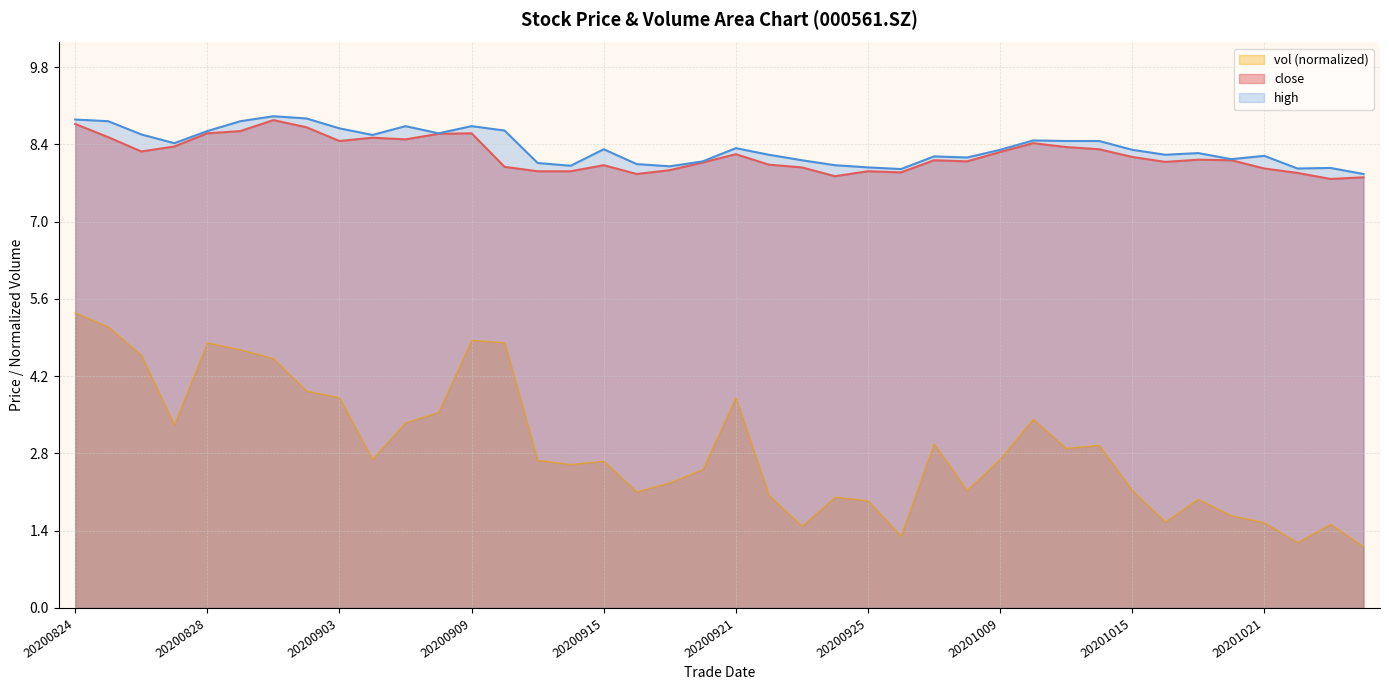

What is the total value across all series at 20200904?

17.1